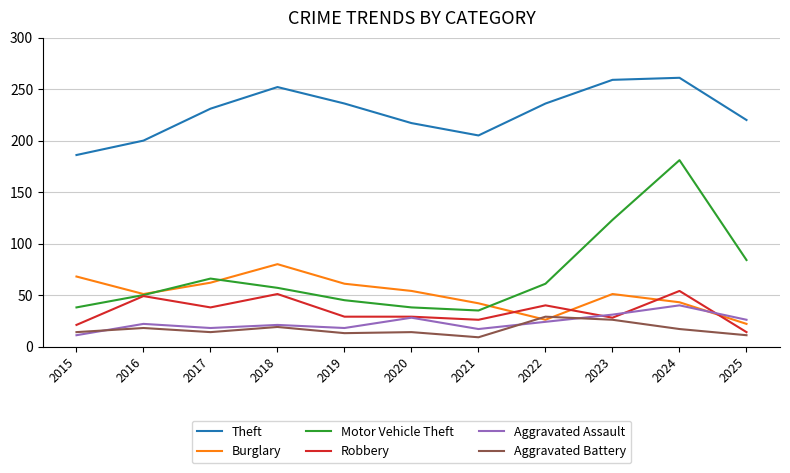

Which series has the largest range (max minus min)?

Motor Vehicle Theft